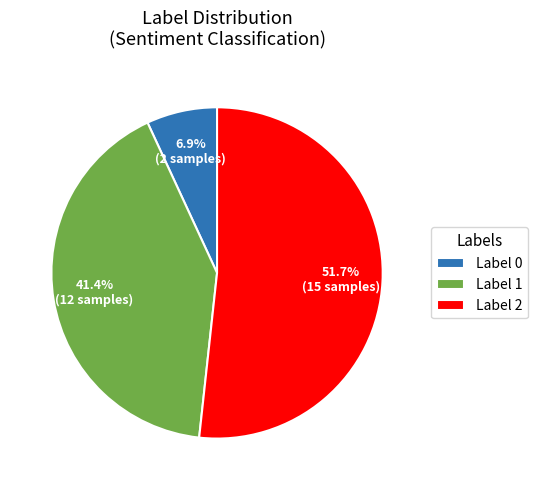

What is the smallest slice in the pie chart?

Label 0